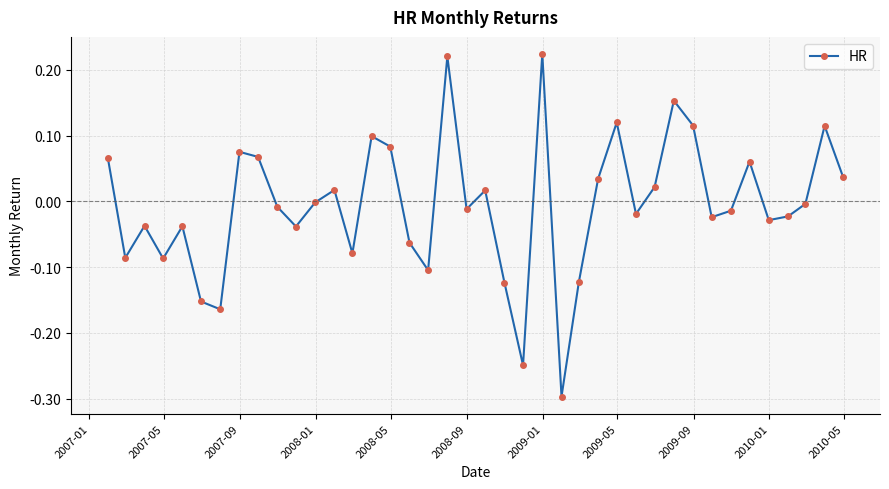

How many lines are shown in the chart?

1